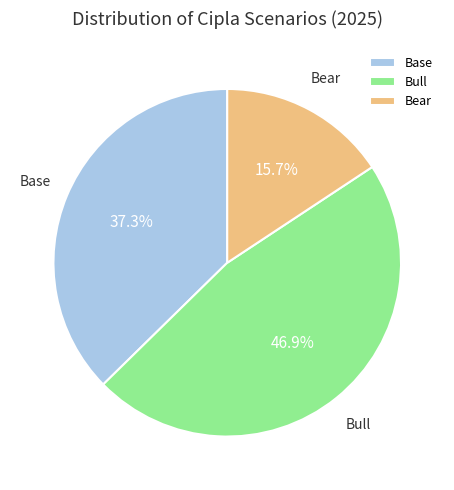

Which has a higher value, Base or Bull?

Bull